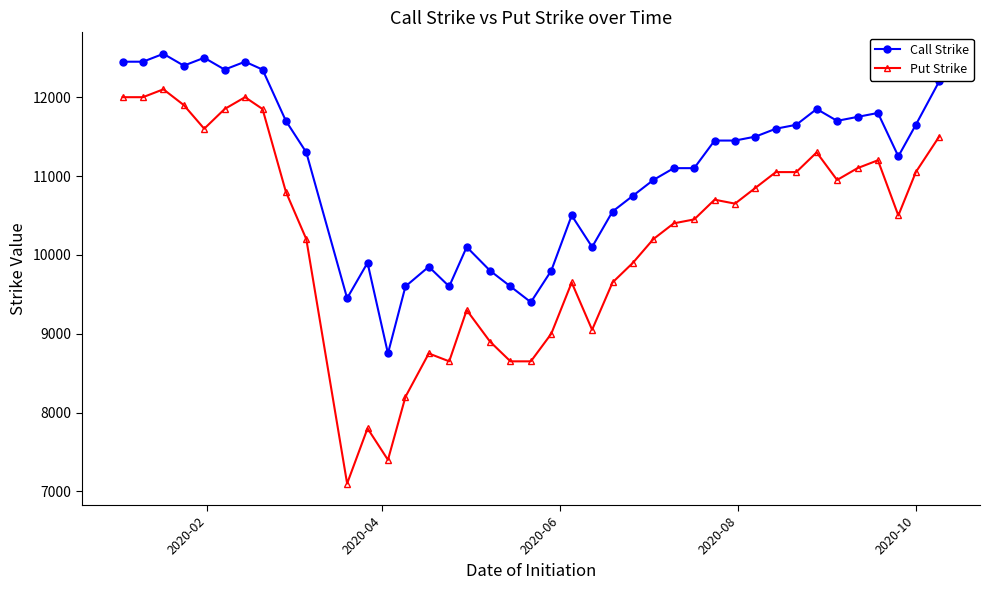

Rank the series by their maximum value, from lowest to highest.

Put Strike, Call Strike